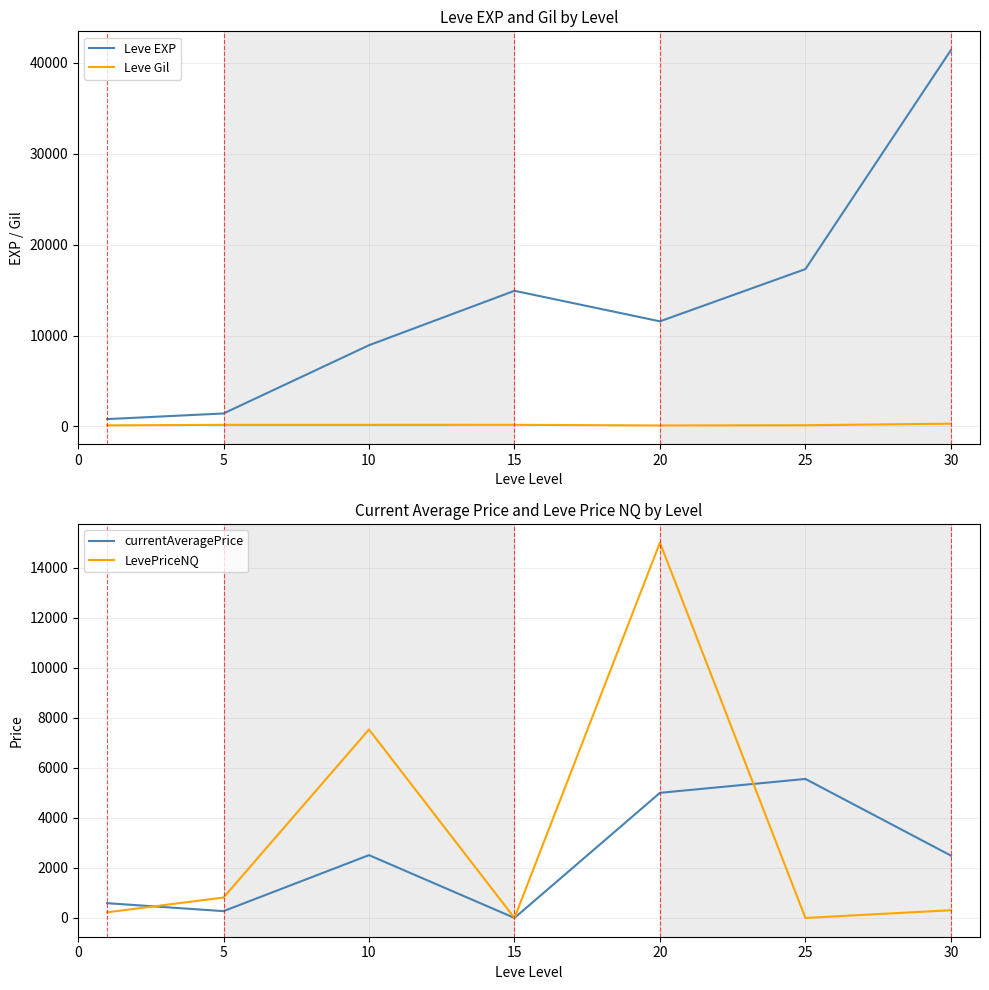

Which category has the lowest value across all series?

15